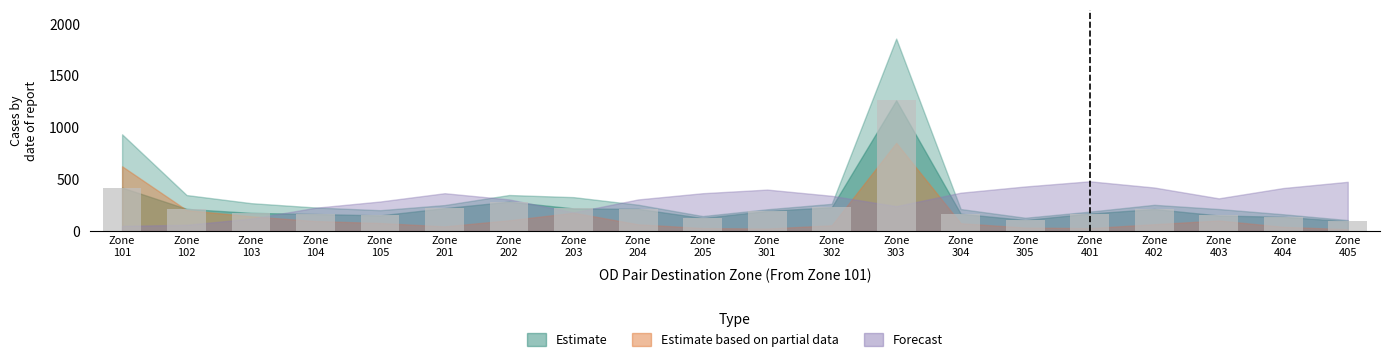

What is the maximum value shown in the chart?

1261.4